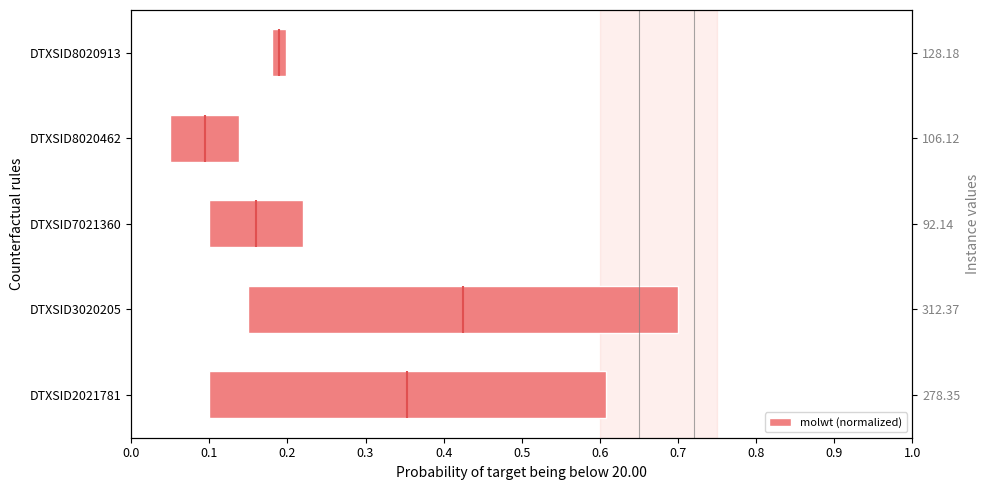

How many bars are there in total?

5